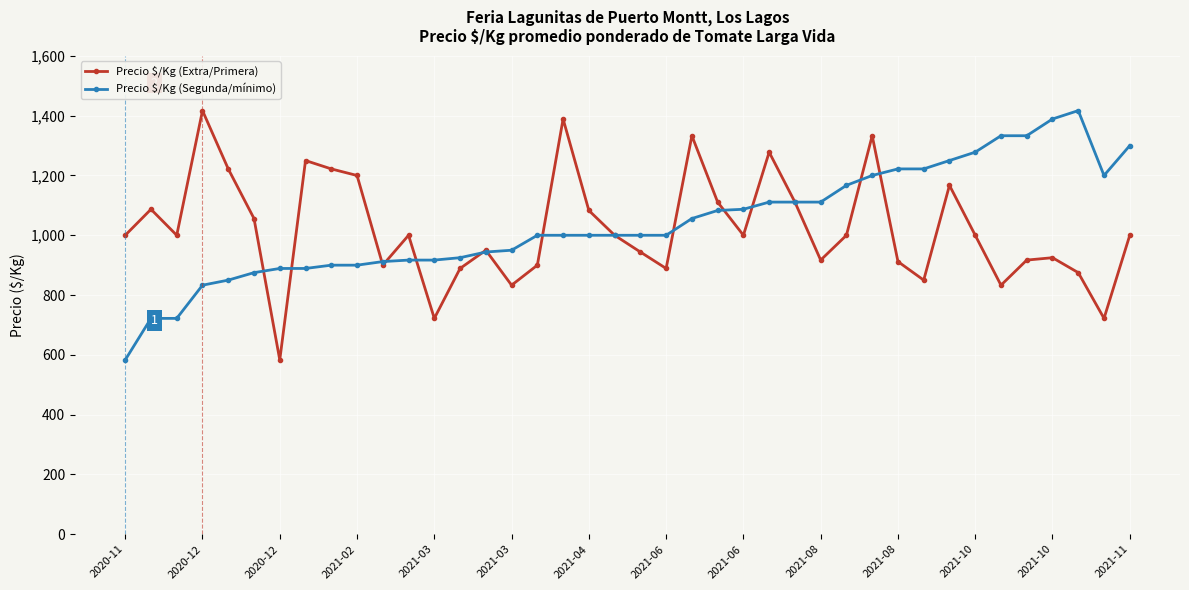

What is the smallest value displayed?

583